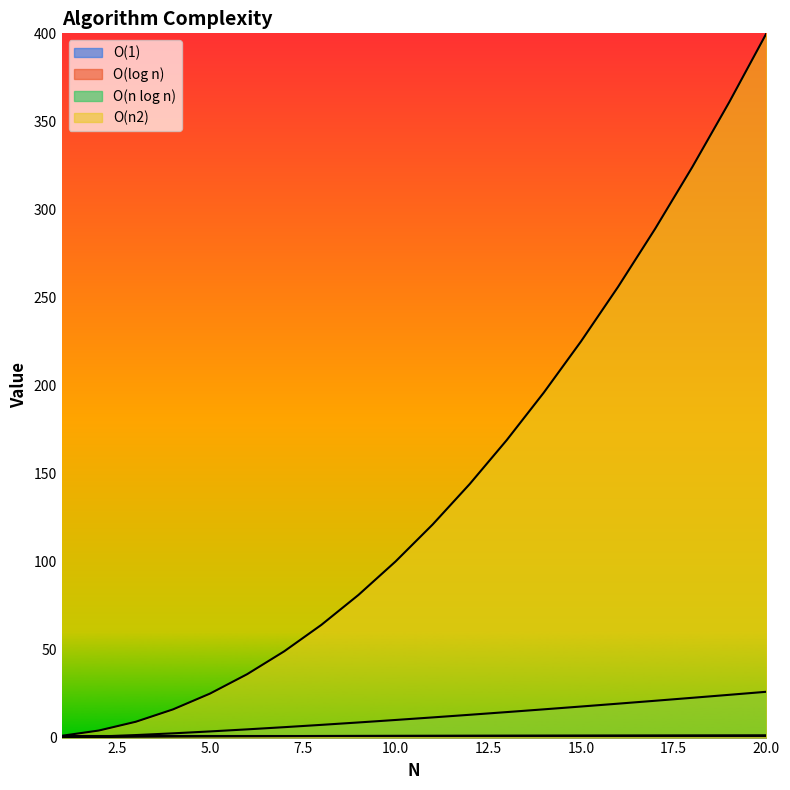

What value does the O(log n) series have at 17?

1.2